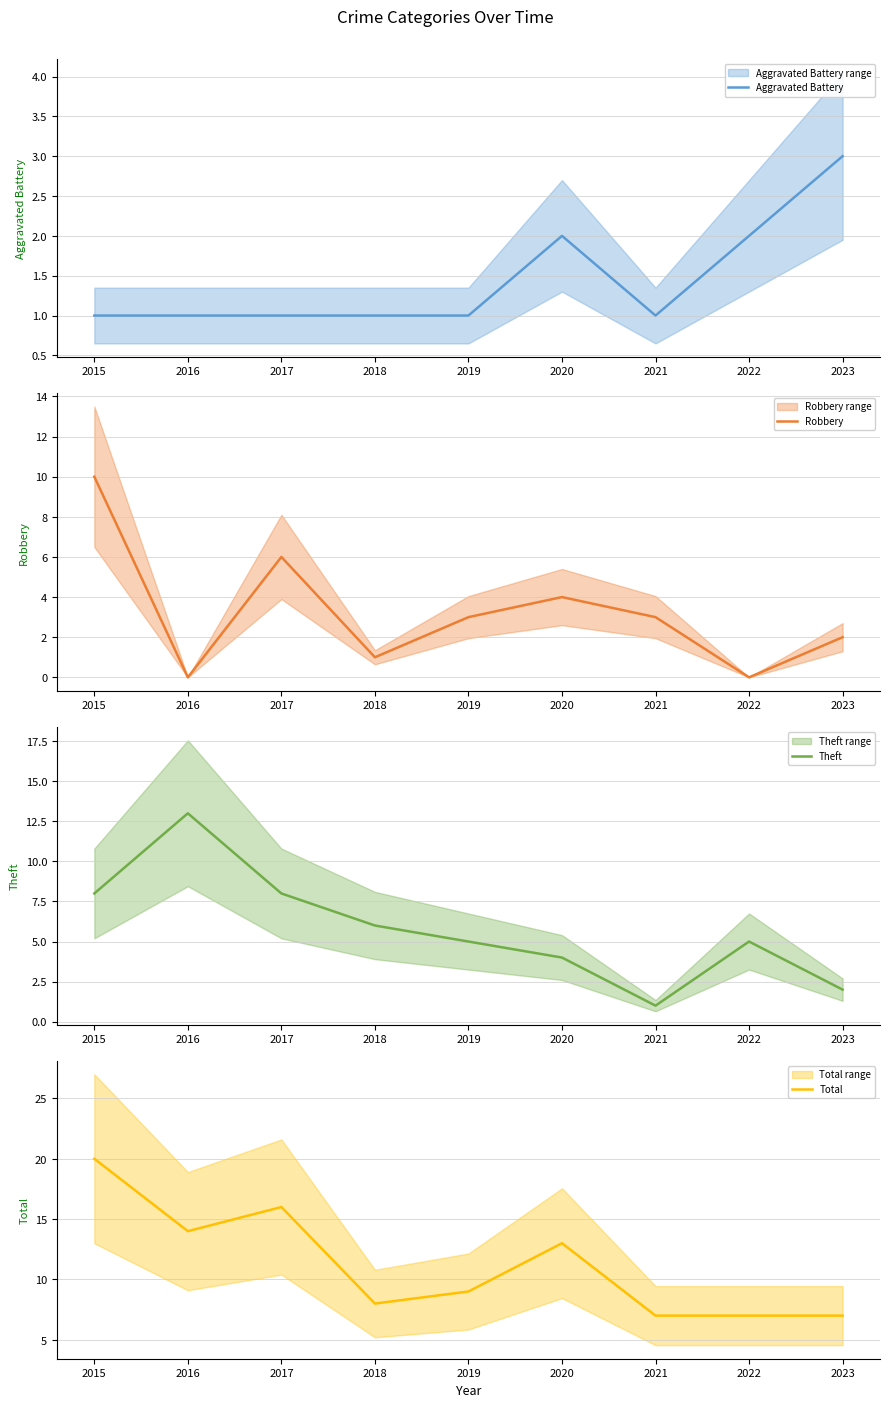

True or false: Total and Aggravated Battery cross at least once.

False